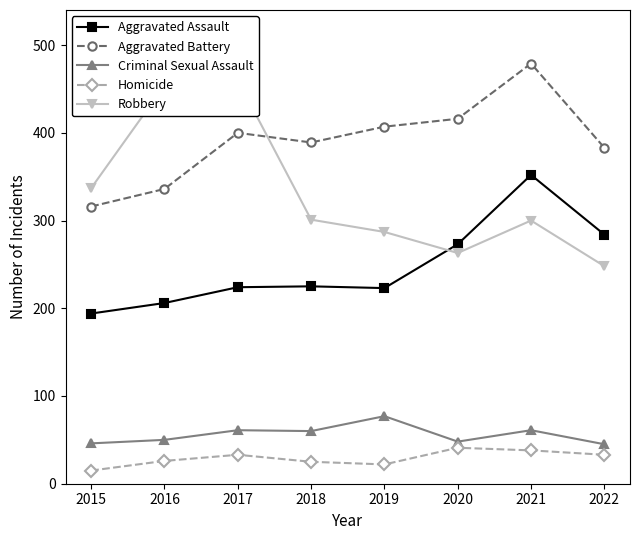

Reading left to right, what are all the values shown in this chart?

Aggravated Assault: 194	206	224	225	223	273	352	284
Aggravated Battery: 316	336	400	389	407	416	479	383
Criminal Sexual Assault: 46	50	61	60	77	48	61	45
Homicide: 15	26	33	25	22	41	38	33
Robbery: 337	454	460	301	287	263	300	248